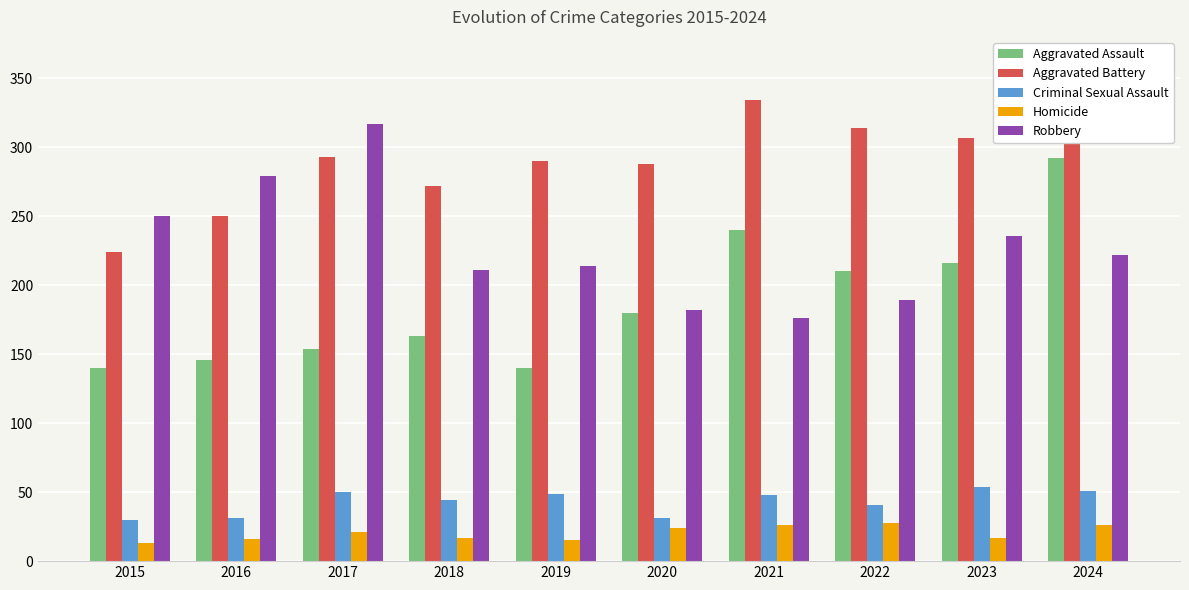

Which series has the largest total across all categories?

Aggravated Battery